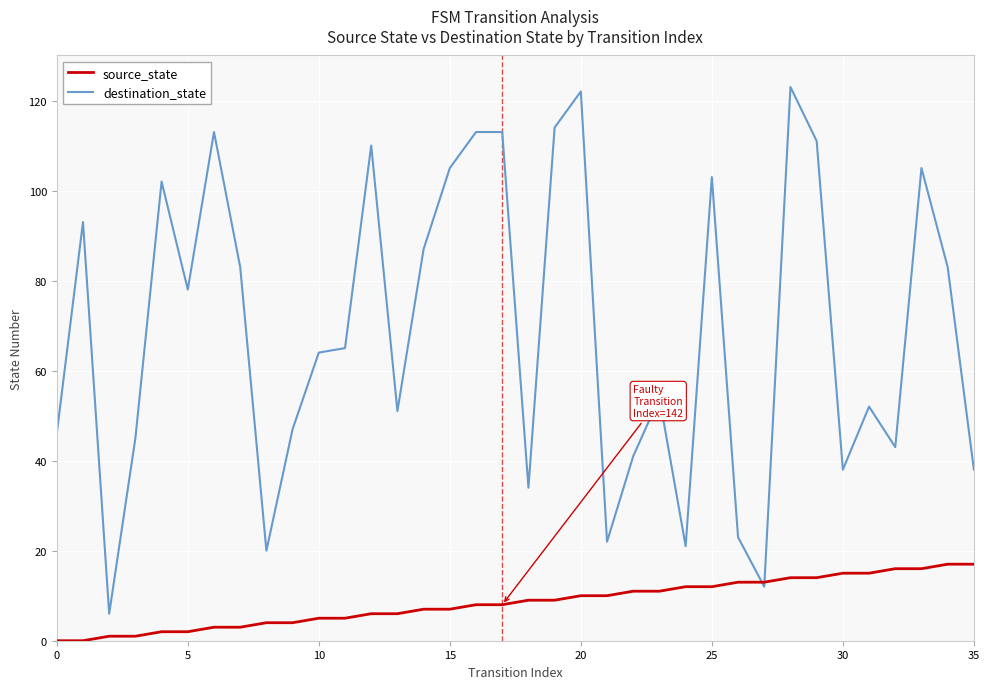

List the series in order of their peak value, lowest first.

source_state, destination_state